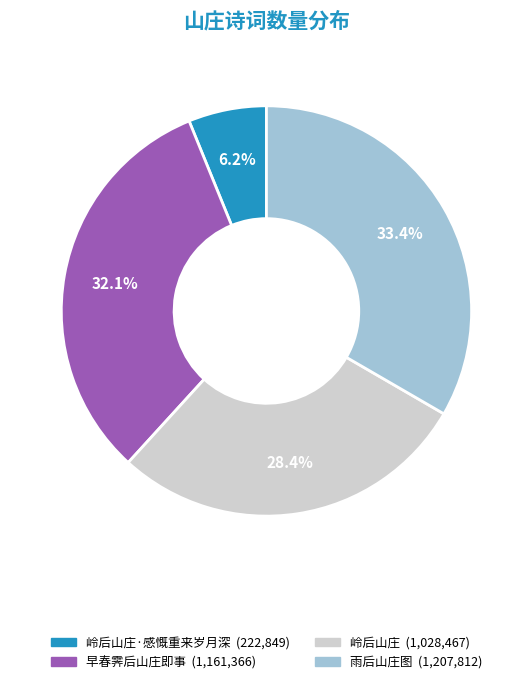

Does any single category account for the majority?

No